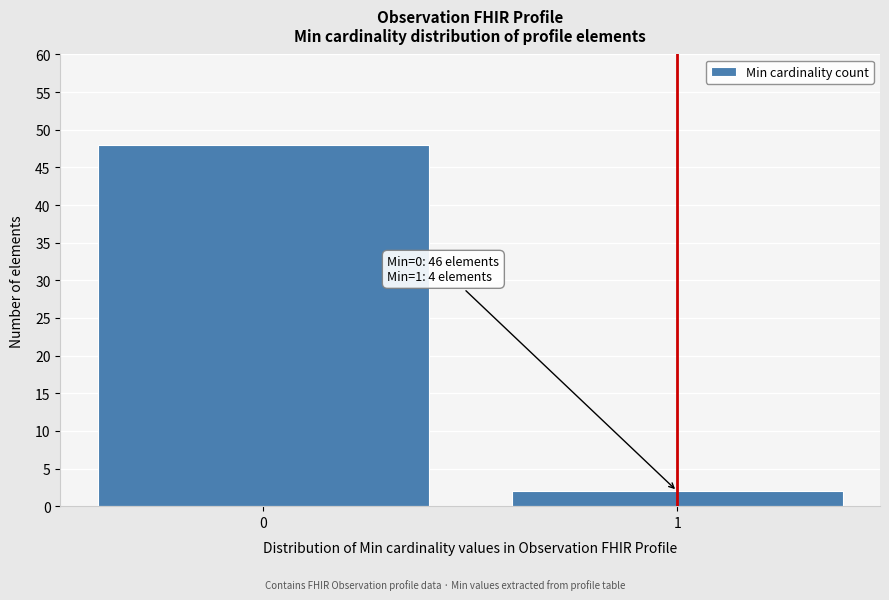

Reading left to right, extract all data points from this chart.

0=48	1=2